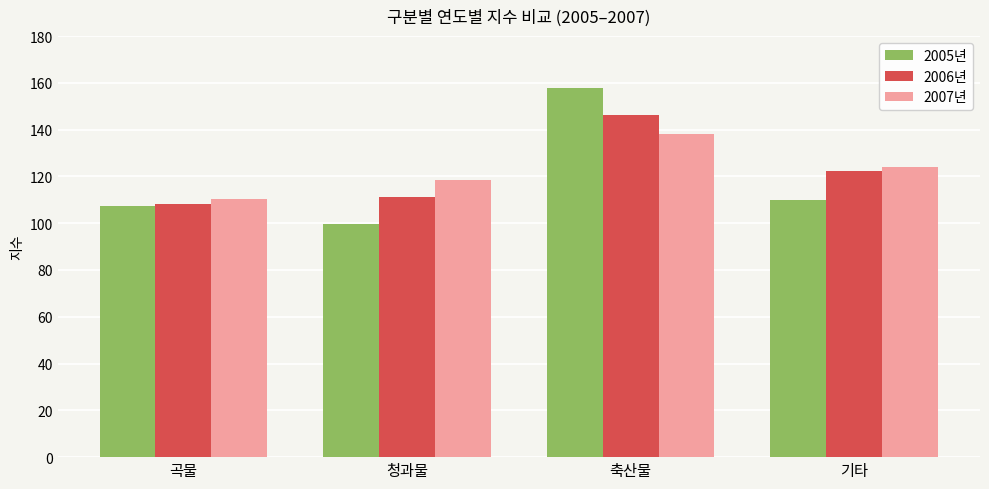

Reading left to right, transcribe all the data shown in this chart.

2005년: 107.3	99.7	157.6	109.8
2006년: 108.1	111.4	146.1	122.3
2007년: 110.2	118.4	138.0	123.9